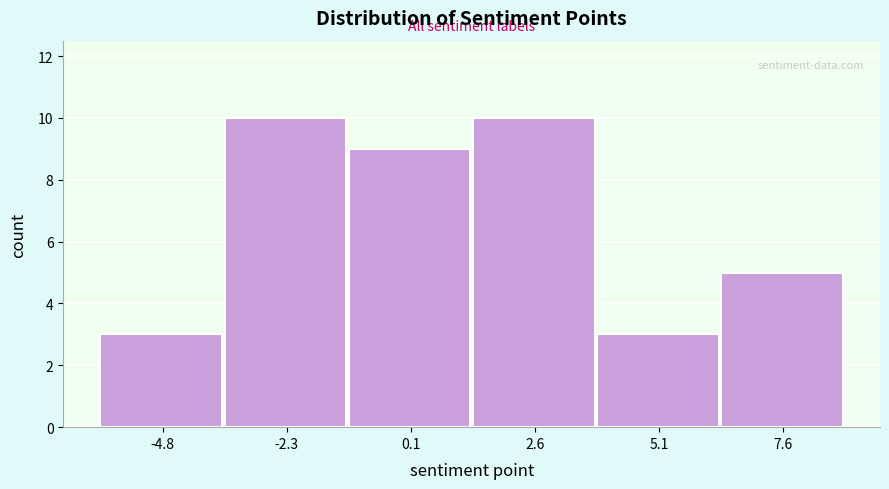

Reading left to right, list every bar in this chart as the range it spans on the x-axis followed by its height. Neither the bar edges nor the heights are printed on the chart, so give them approximately, as read against the axes.

-6.0 to -3.5: 3
-3.5 to -1.0: 10
-1.0 to 1.5: 9
1.5 to 4.0: 10
4.0 to 6.5: 3
6.5 to 9.0: 5